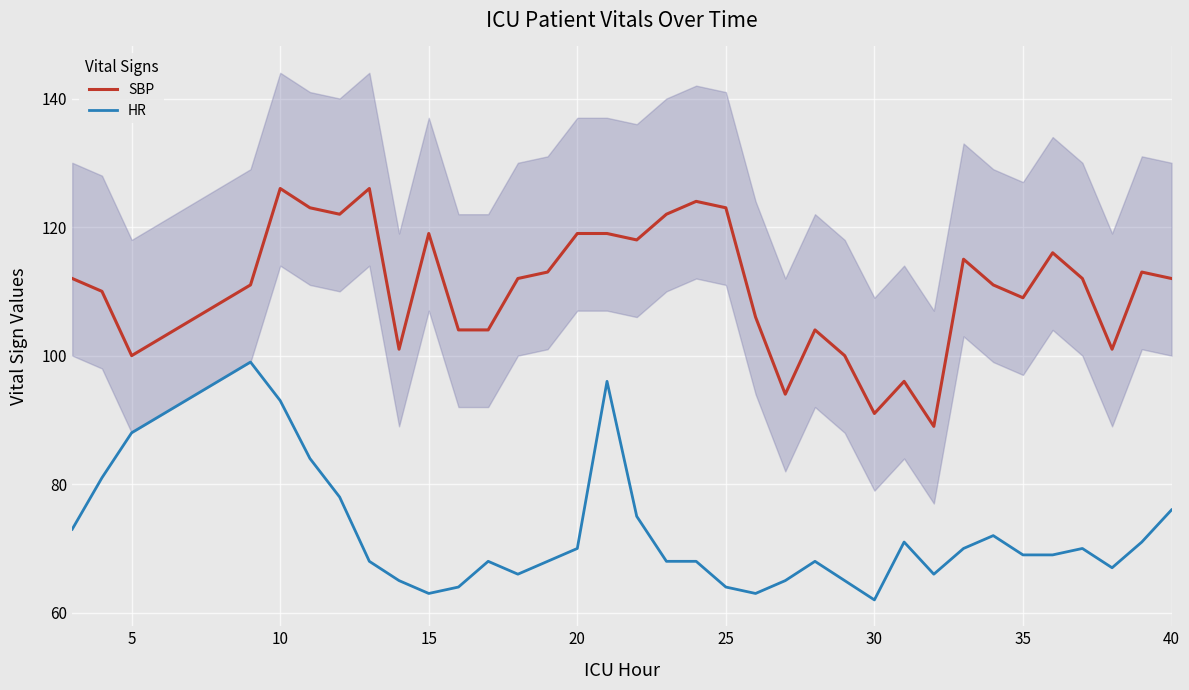

True or false: SBP and HR cross at least once.

False